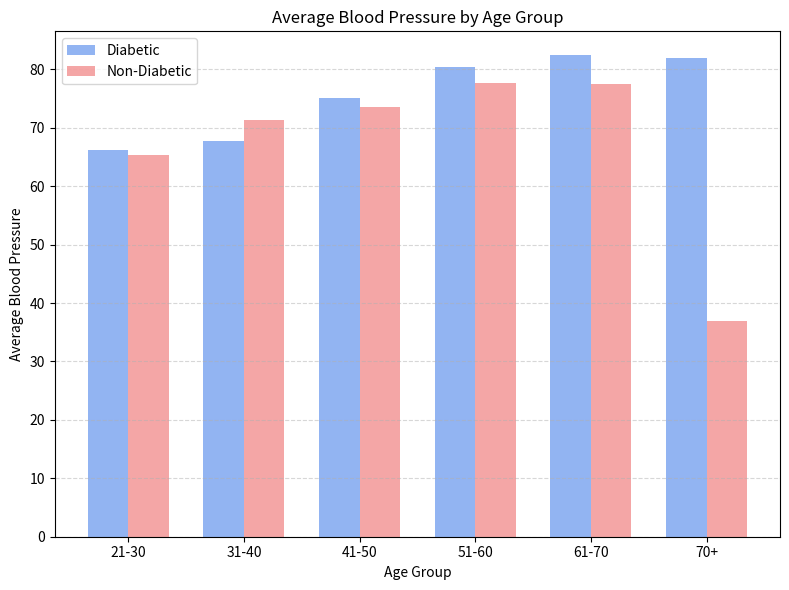

List the series in order of their overall mean, highest first.

Diabetic, Non-Diabetic